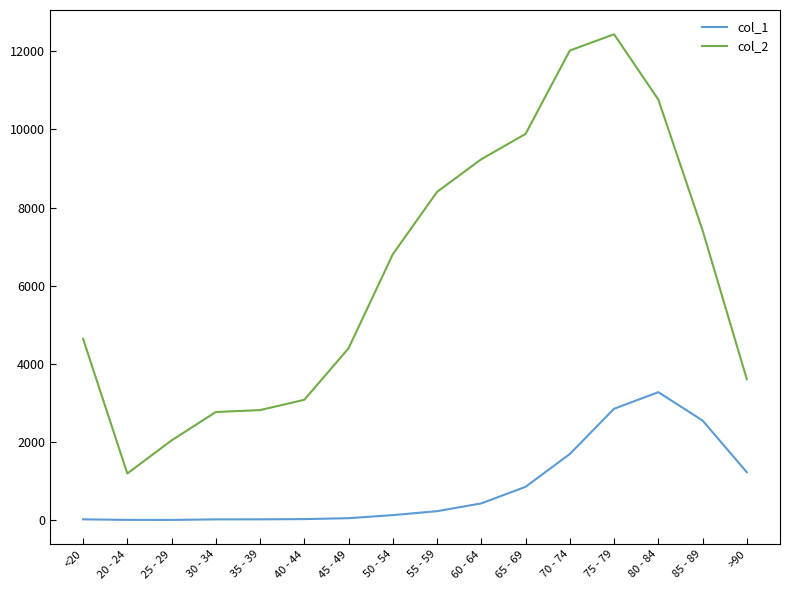

How many lines are shown in the chart?

2